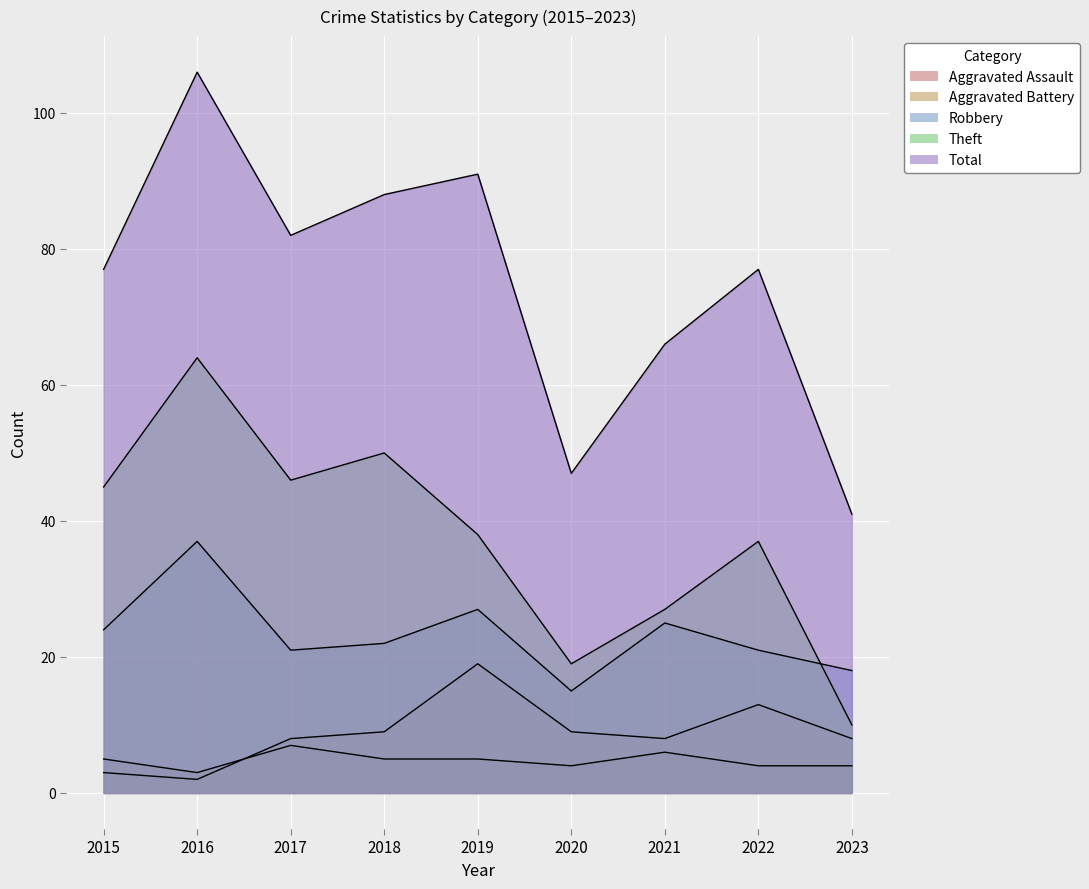

What is the difference between the maximum and minimum values in the Total series?

65